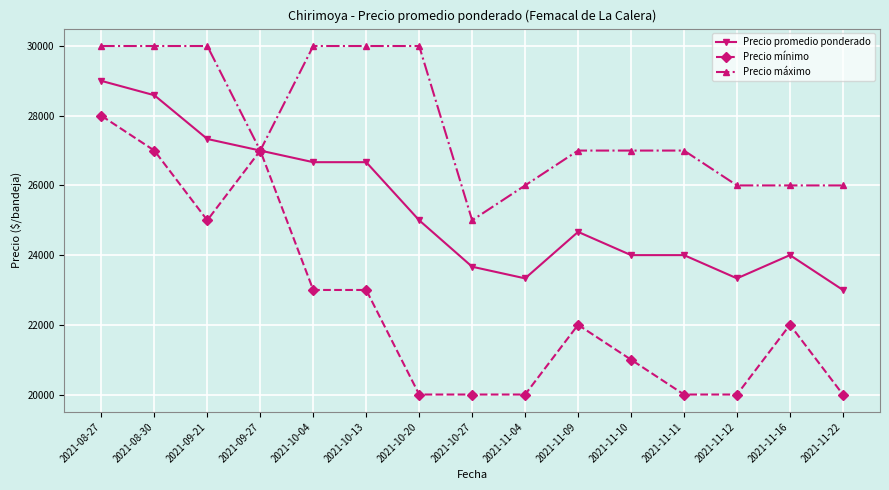

What position from the right is 2021-09-27?

12